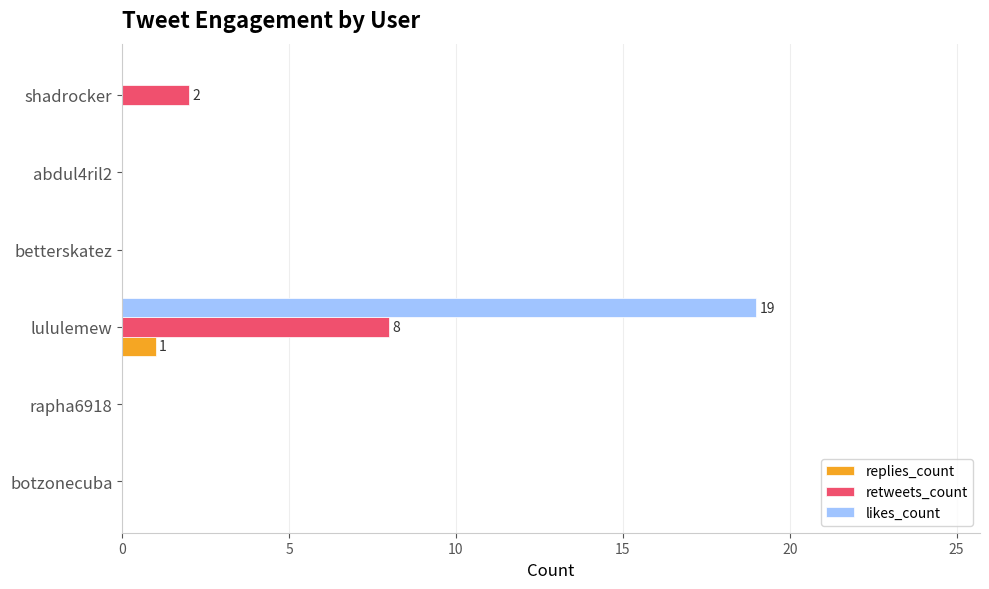

What is the maximum value for replies_count?

1